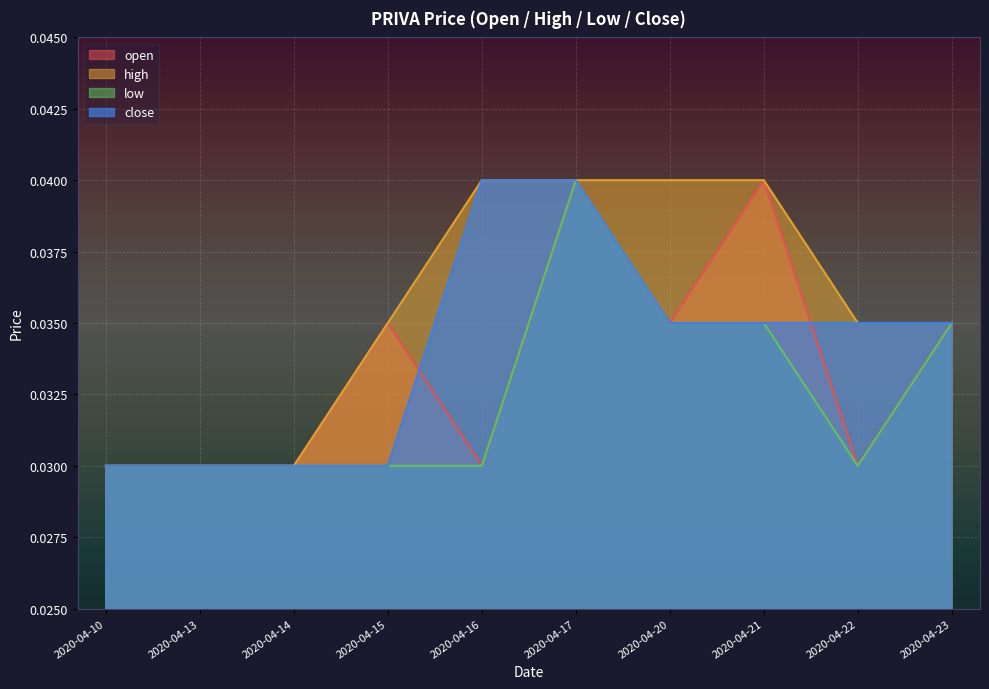

The value of close at 2020-04-23 is 0.0. True or false?

False